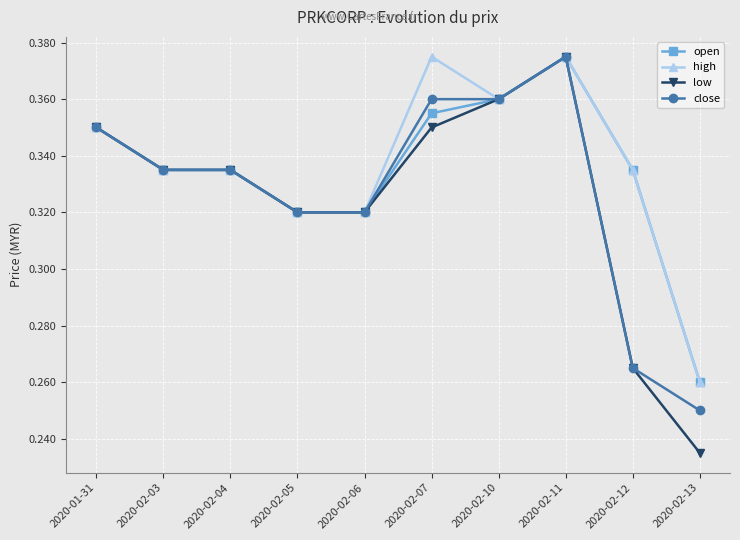

Where is low nearest to the value 0?

2020-02-13